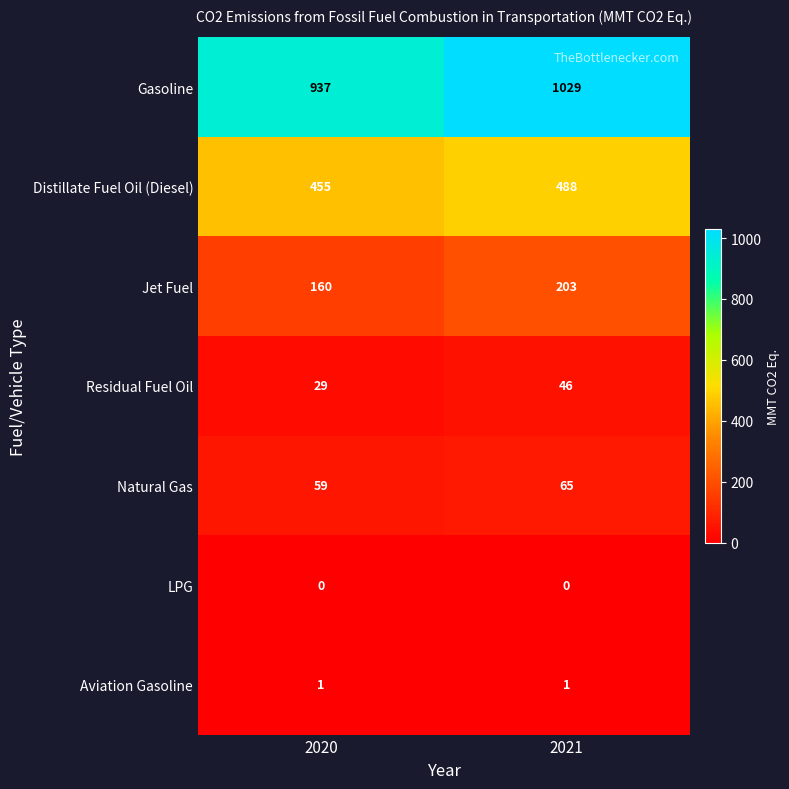

Reading left to right, what are all the values shown in this chart?

Gasoline: 2020=937	2021=1029
Distillate Fuel Oil (Diesel): 2020=455	2021=488
Jet Fuel: 2020=160	2021=203
Residual Fuel Oil: 2020=29	2021=46
Natural Gas: 2020=59	2021=65
LPG: 2020=0	2021=0
Aviation Gasoline: 2020=1	2021=1